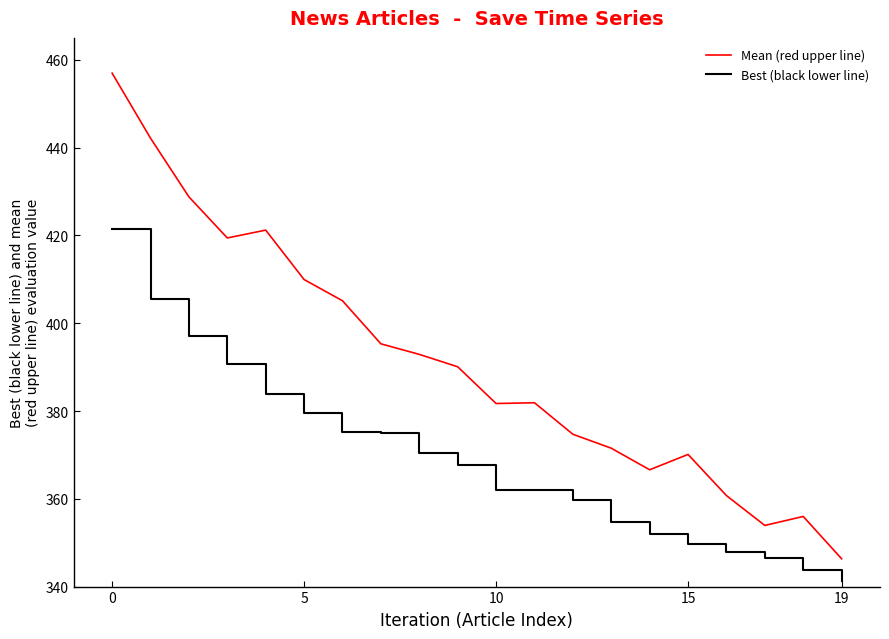

How many lines are shown in the chart?

2